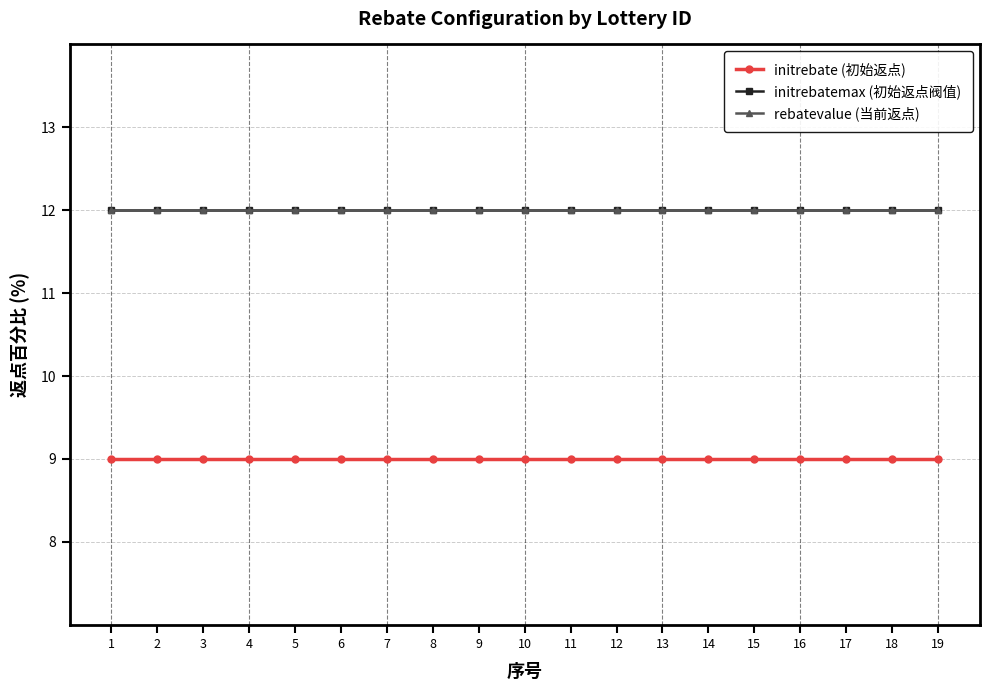

Is the value of rebatevalue (当前返点) at 9 greater than the value of initrebatemax (初始返点阀值) at 8?

No